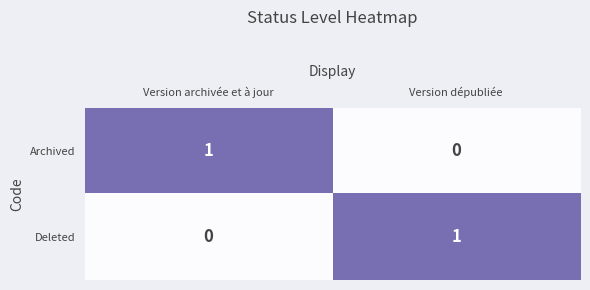

At Version dépubliée, list the series in order from largest to smallest.

Deleted, Archived